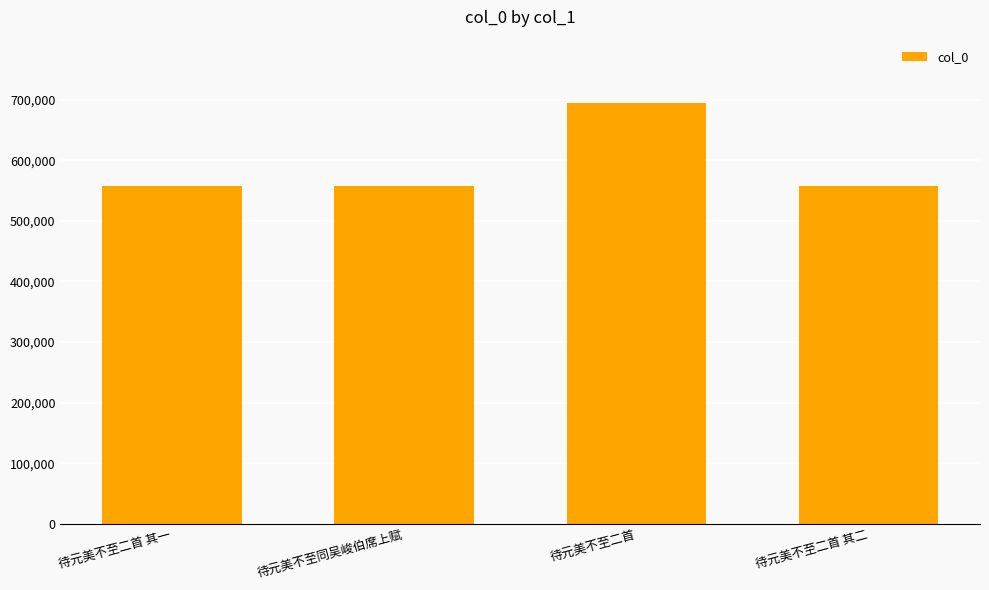

What is the greatest value displayed?

694823